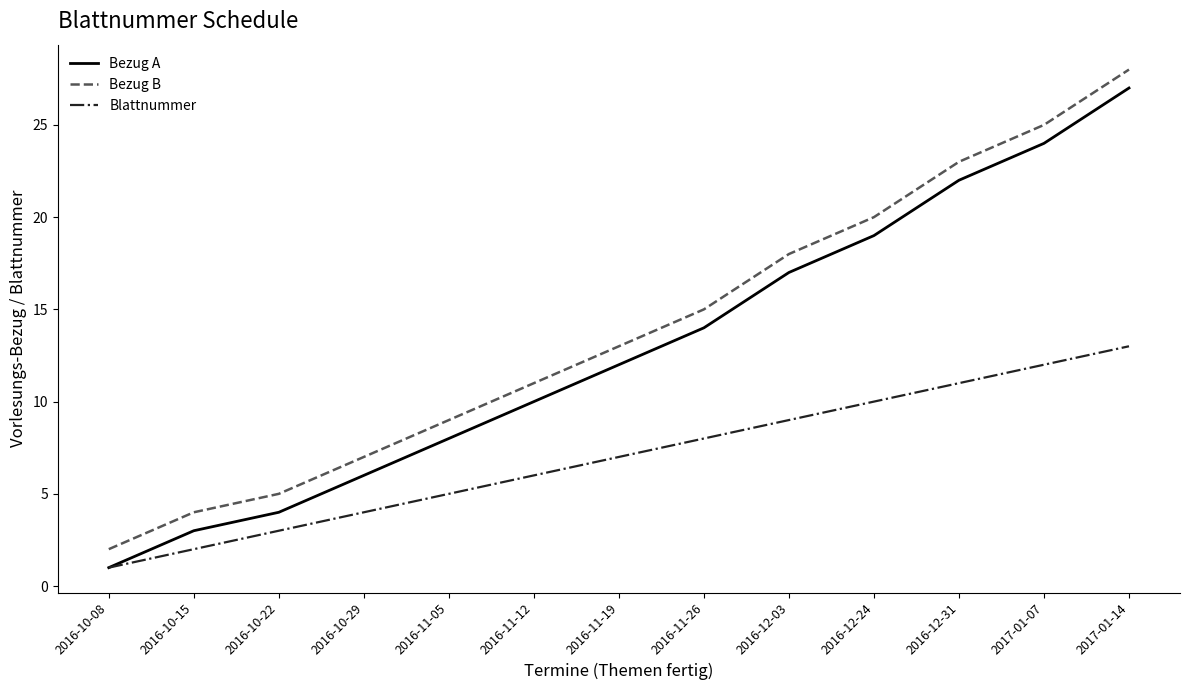

Is the value of Bezug B at 2017-01-14 greater than the value of Blattnummer at 2016-10-08?

Yes